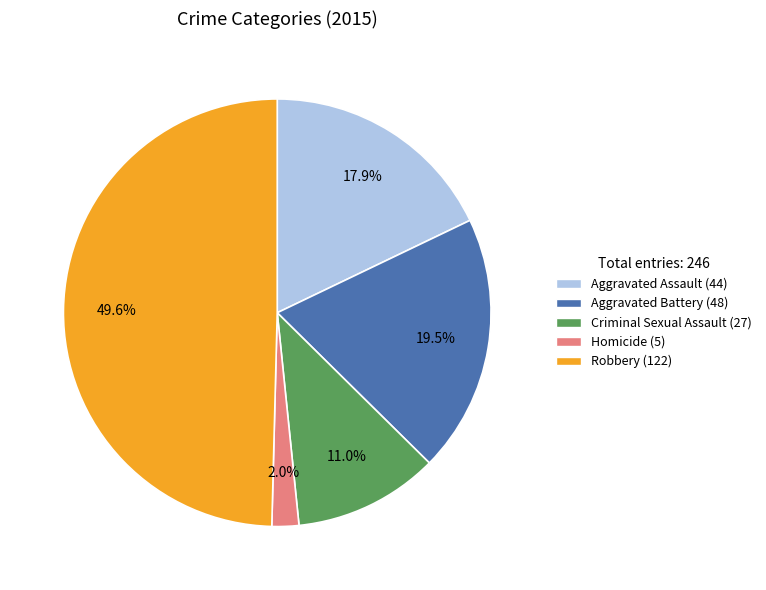

Count the number of slices in the pie.

5